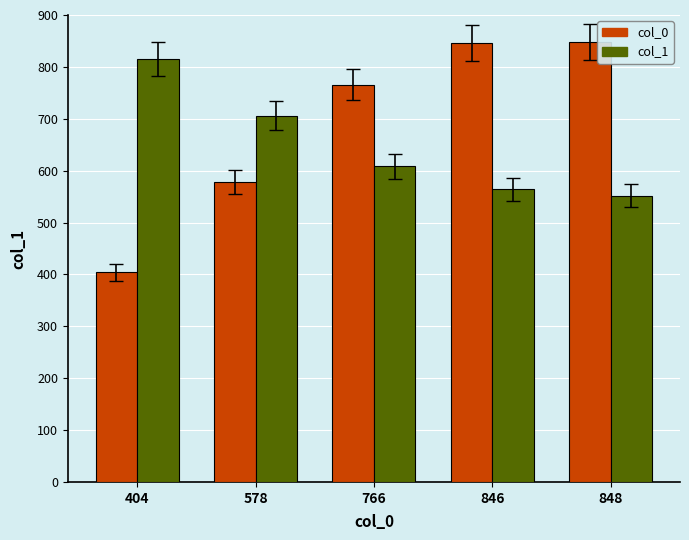

What is the highest value of the col_1 series?

816